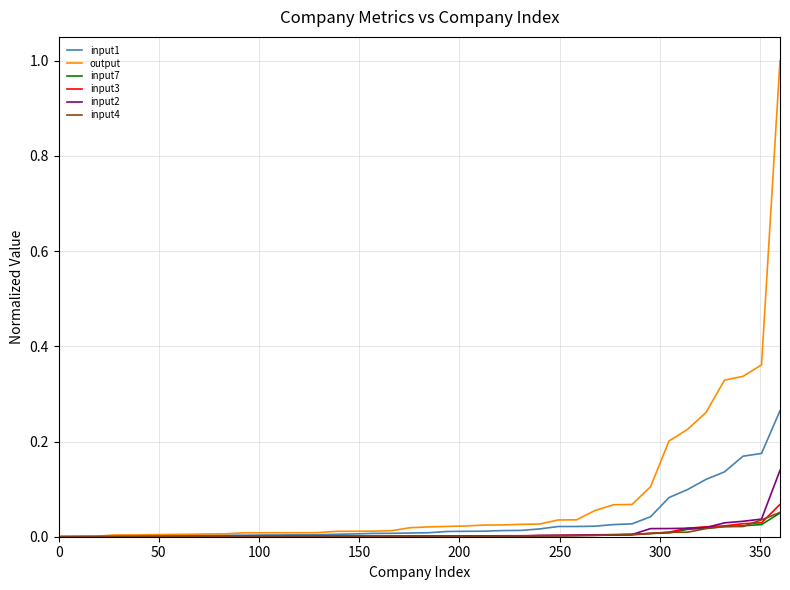

How many categories are shown in the chart?

40